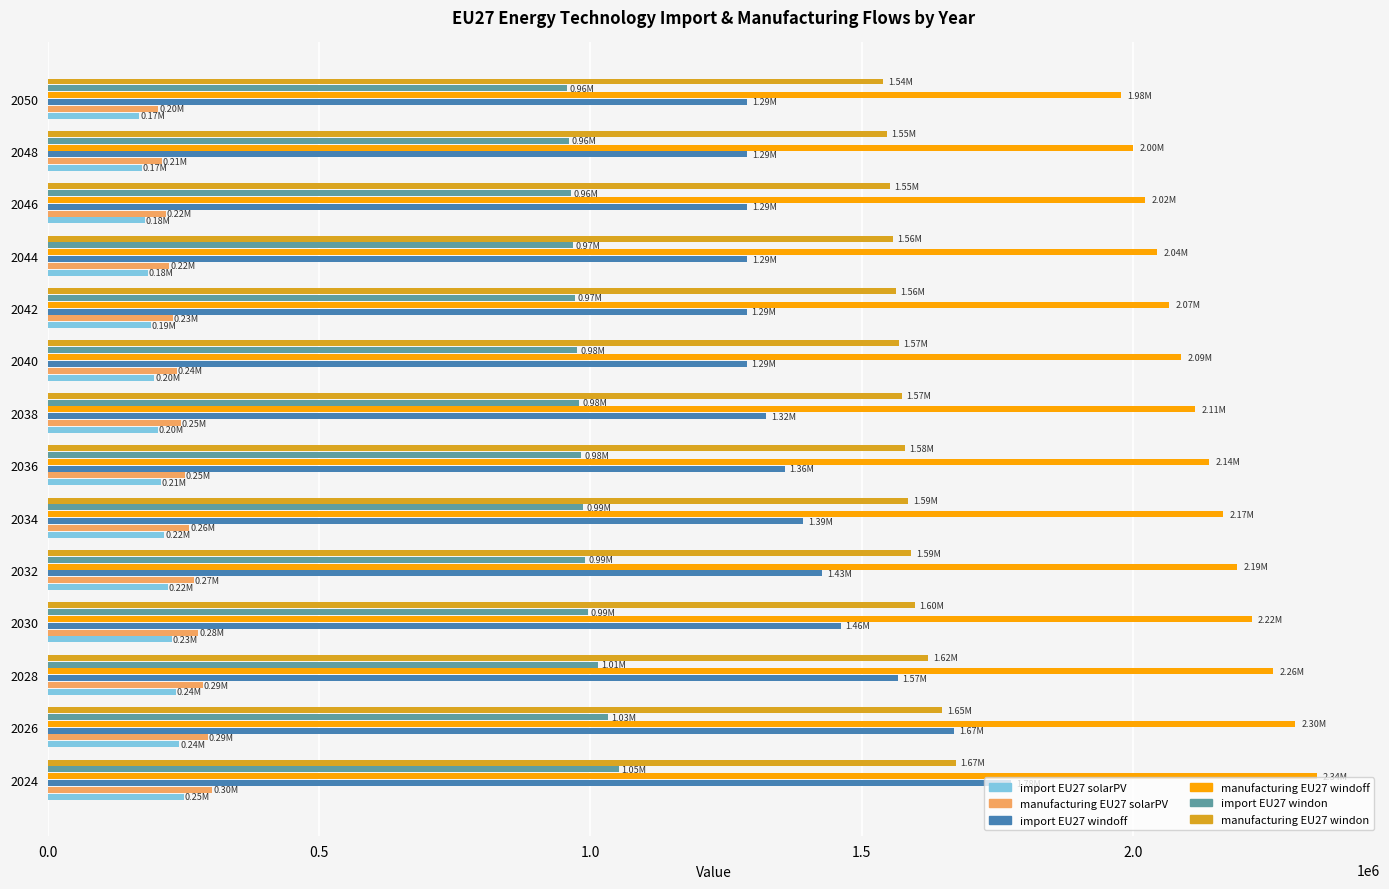

How many distinct data groups are displayed?

6